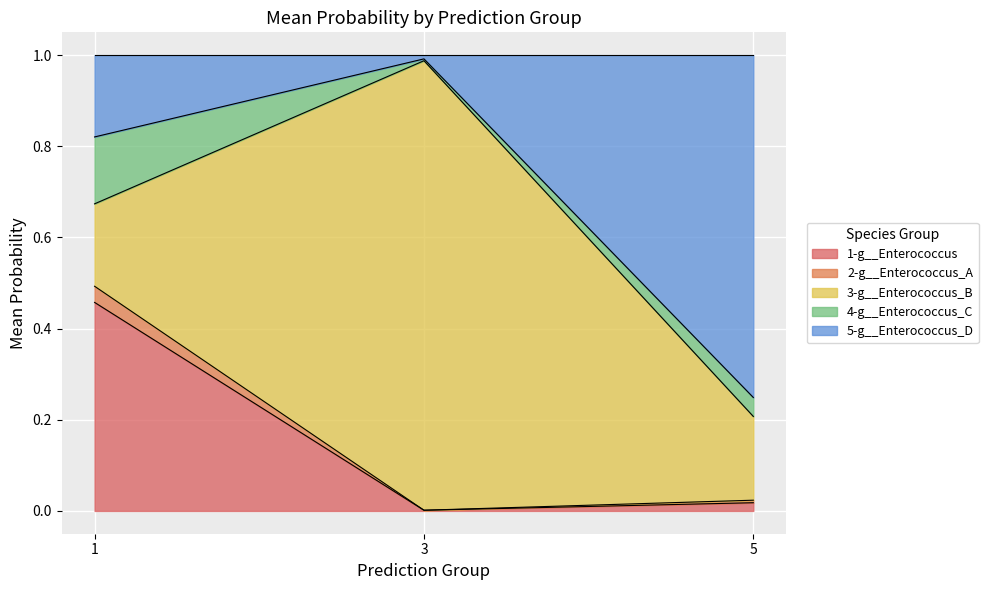

Does the chart display data point markers on the line(s)?

No